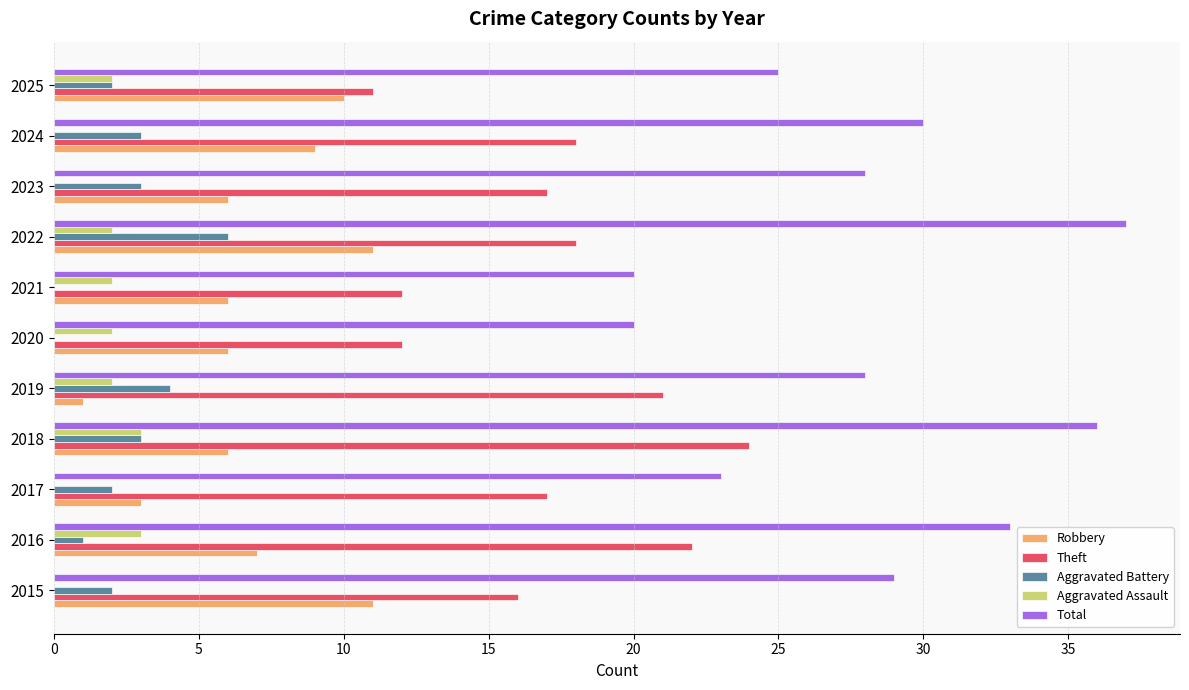

Read the Total value at 2015.

29